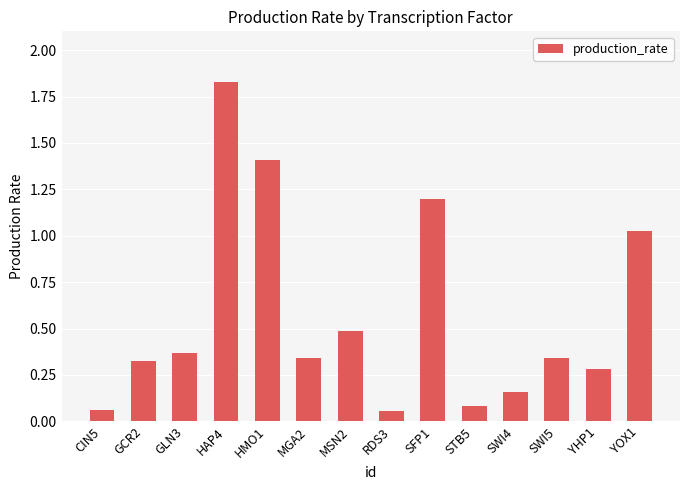

What is the sum of all values?

8.0